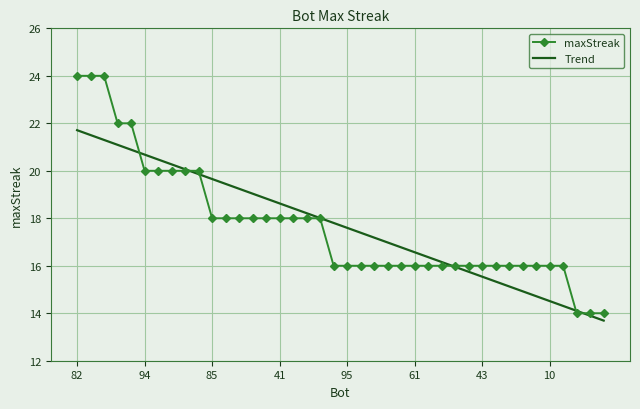

What is the minimum value for maxStreak?

14.0